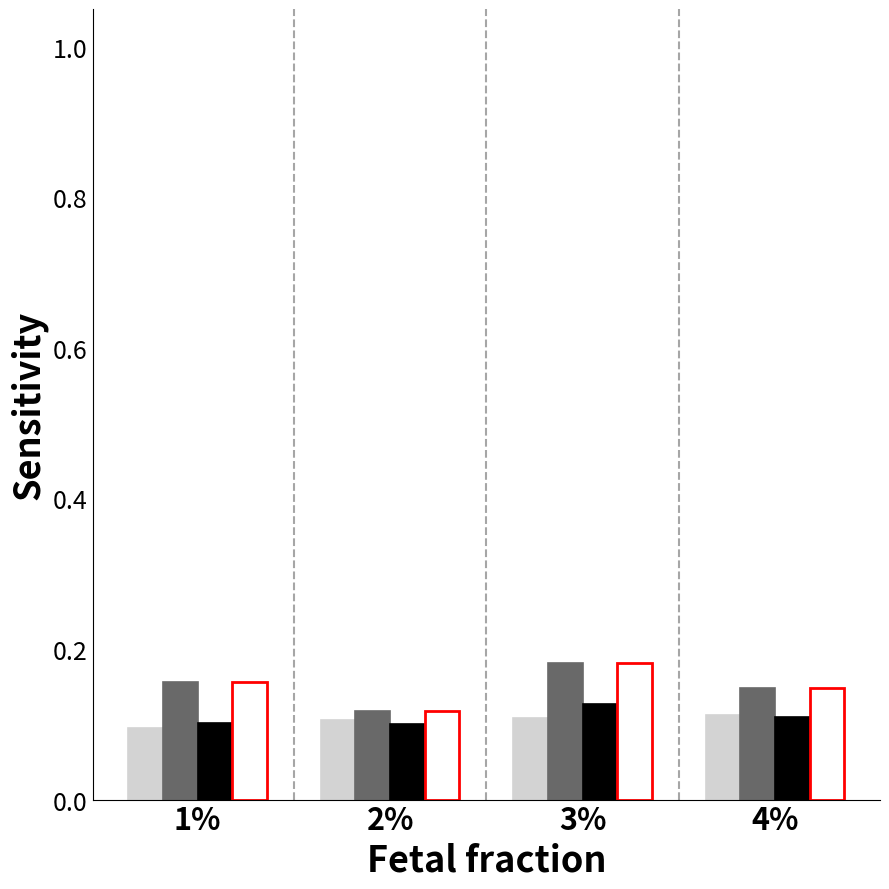

What is the total value across all series at 1%?

0.5